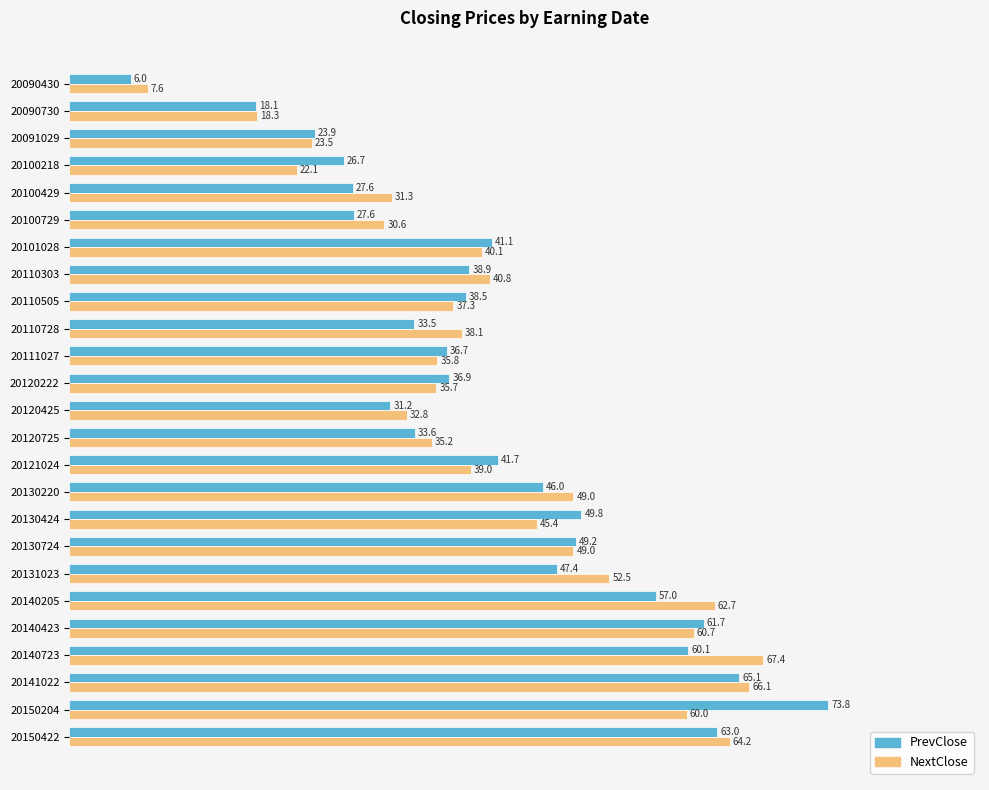

The value of NextClose at 20141022 is 66.1. True or false?

True